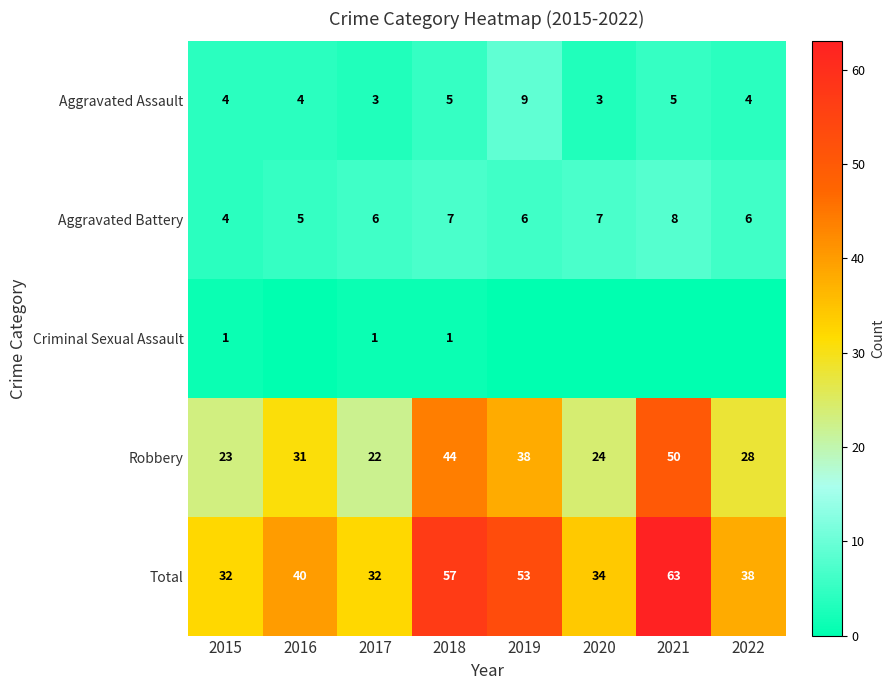

At which category is the sum across all series the highest?

2021